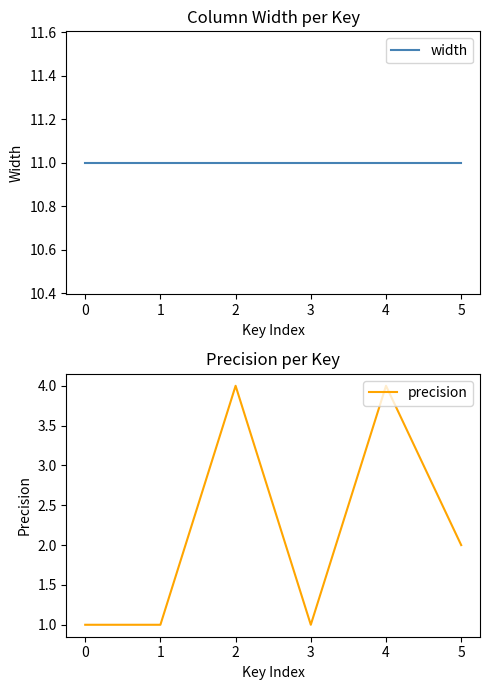

What is the difference between the maximum and minimum values in the precision series?

3